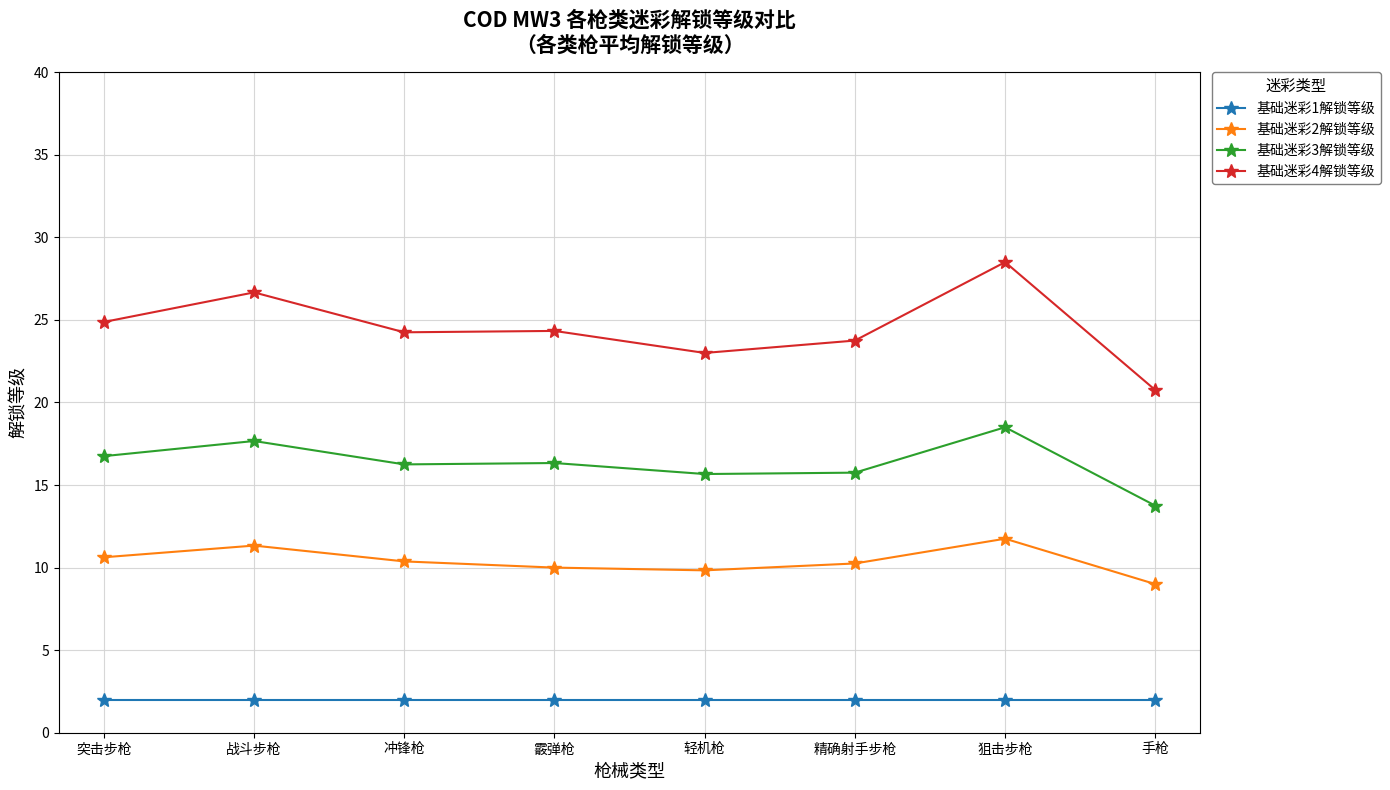

Is it true that 基础迷彩4解锁等级 equals 26.7 at 战斗步枪?

True